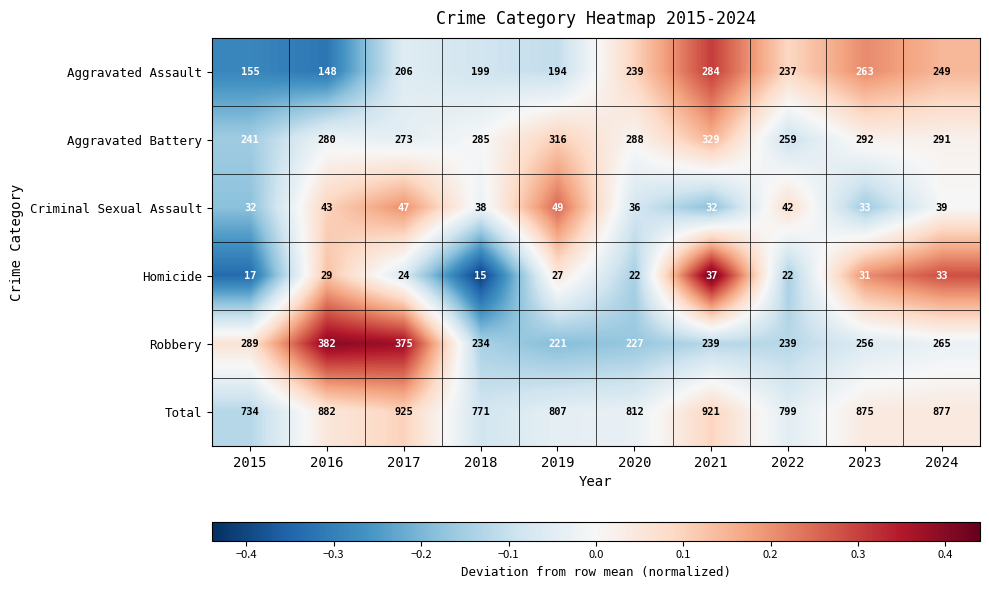

Read the Criminal Sexual Assault value at 2022.

42